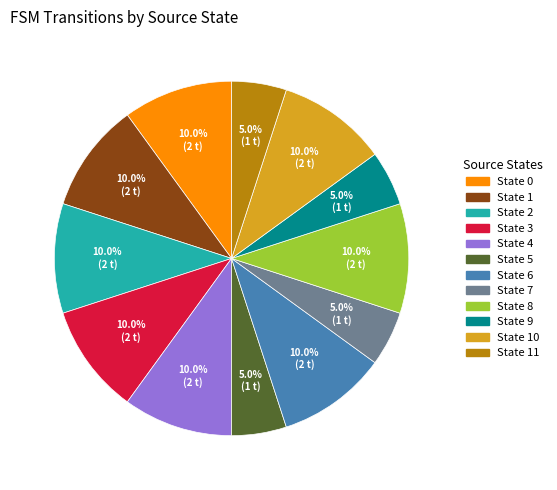

Is there any slice that represents more than half of the pie?

No